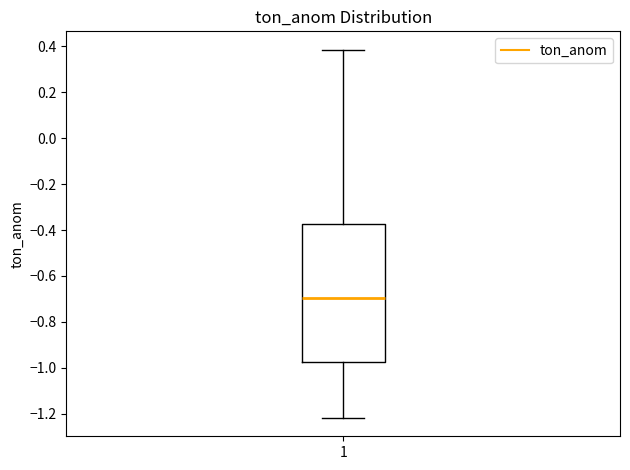

Where does the median line of the box at x = 1 sit on the y-axis? The values are not printed on the chart, so give them approximately, as read against the axis.

-0.70